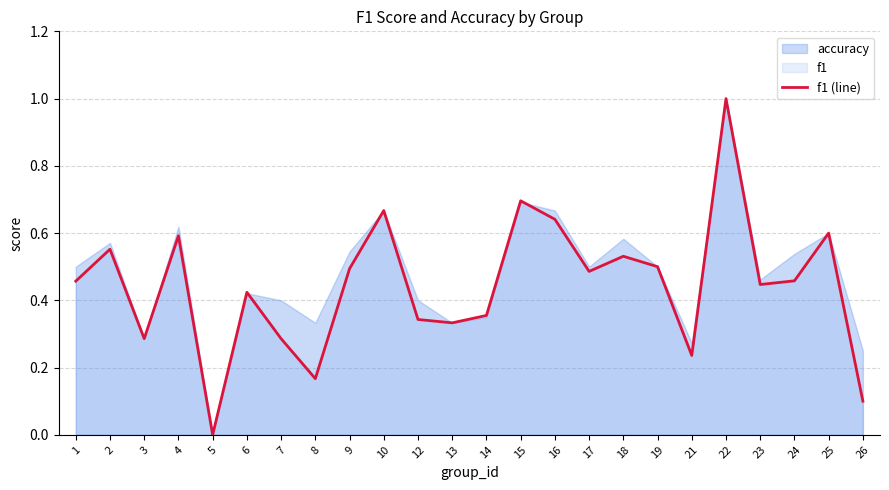

What is the change in value from 4 to 5?

-0.6